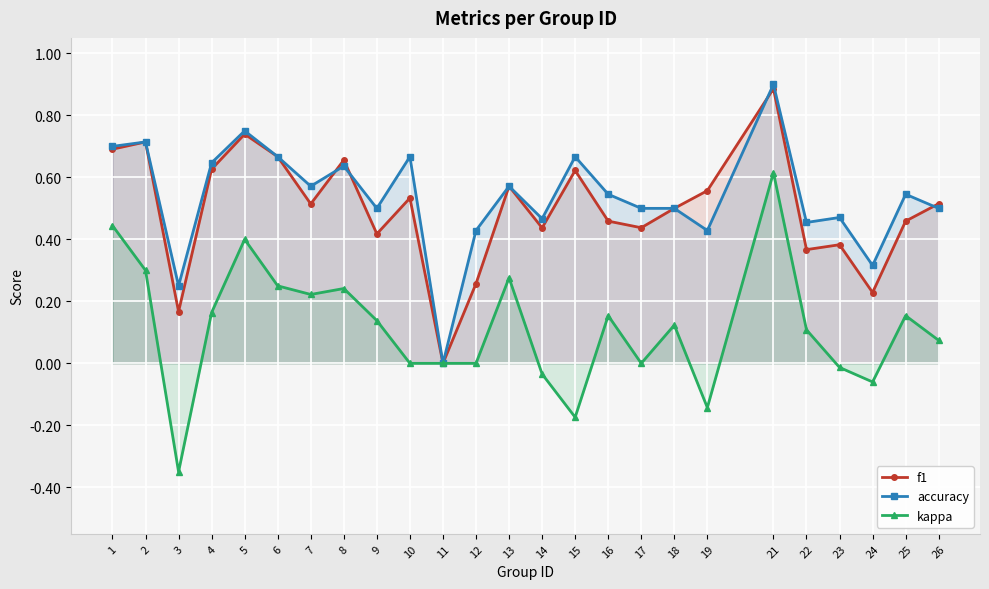

Between 9 and 16, which series saw the biggest shift?

accuracy